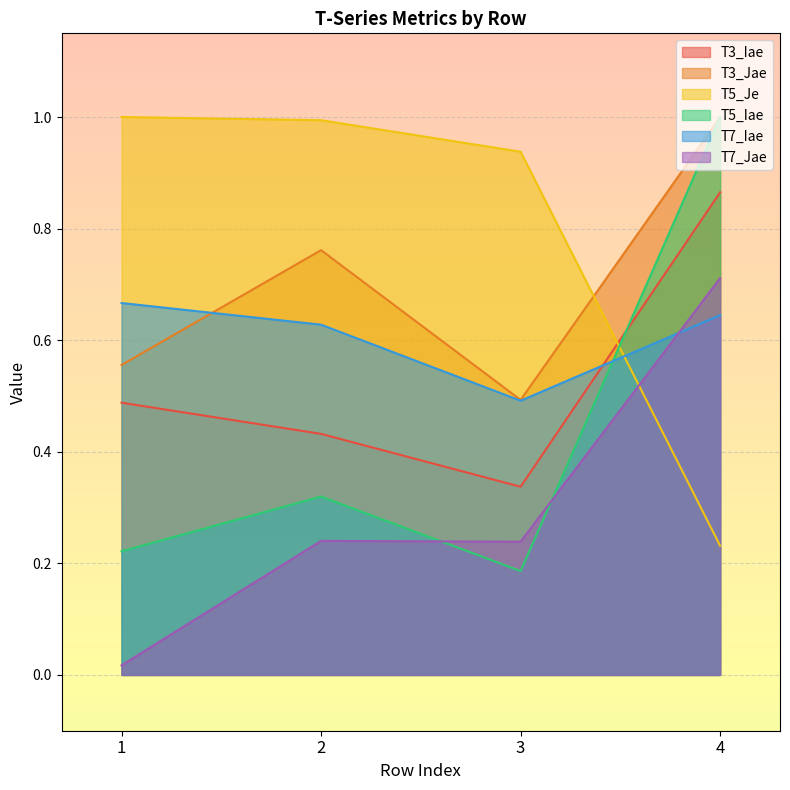

How many interior local valleys does the T5_Iae series have?

1